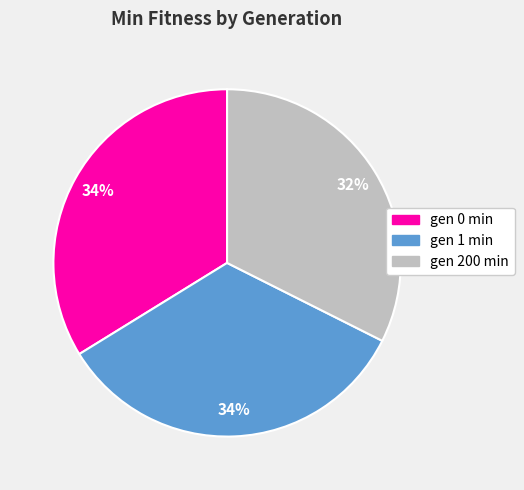

Count the number of slices in the pie.

3